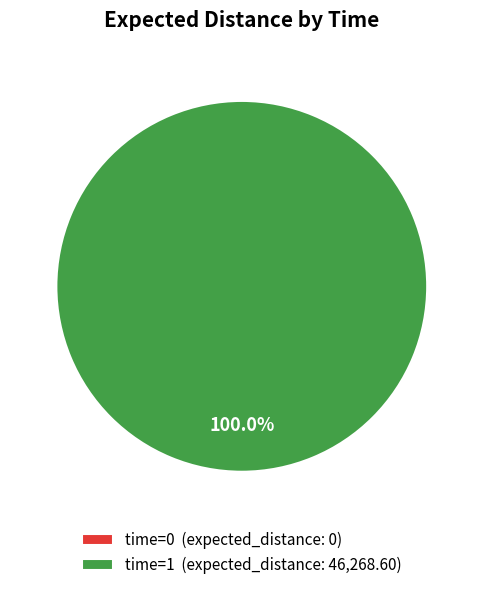

What percentage is the 1 slice, to the nearest percent?

100%